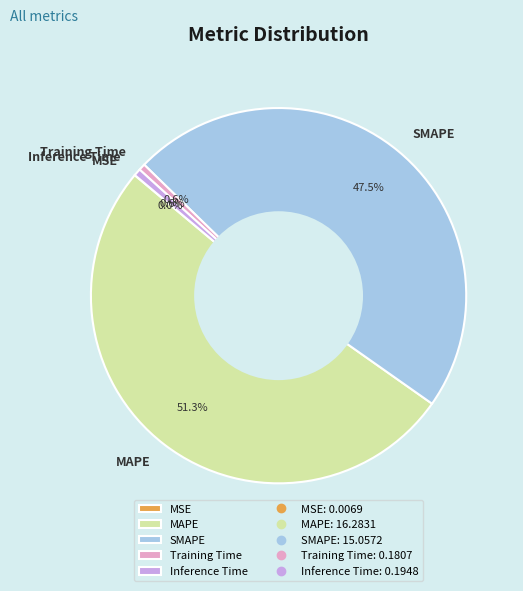

Which slice is the largest?

MAPE